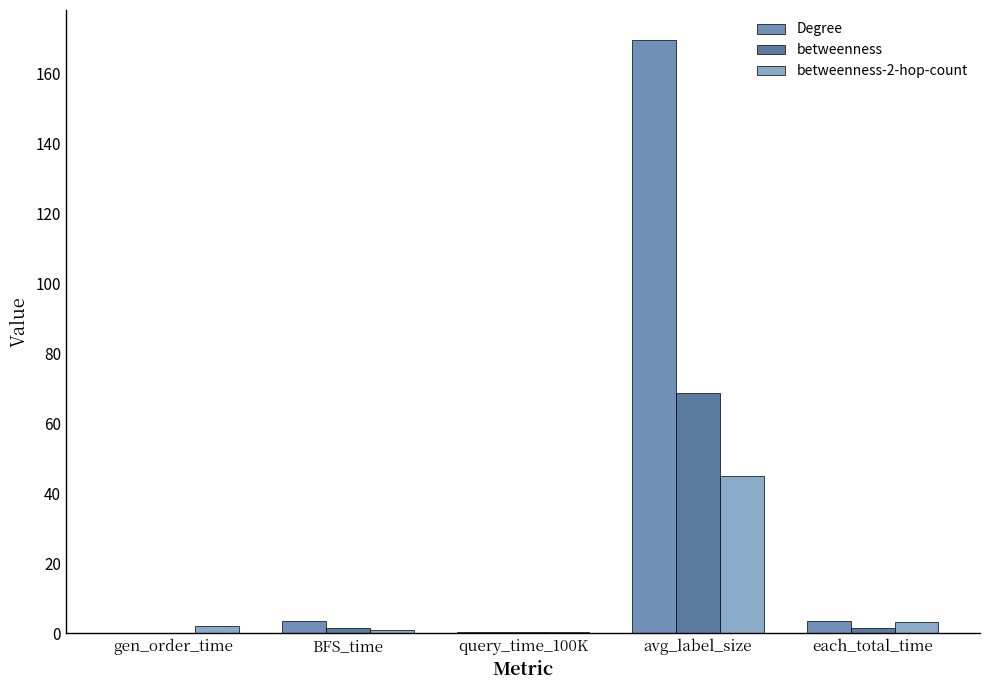

What is the sum of all Degree values?

177.1